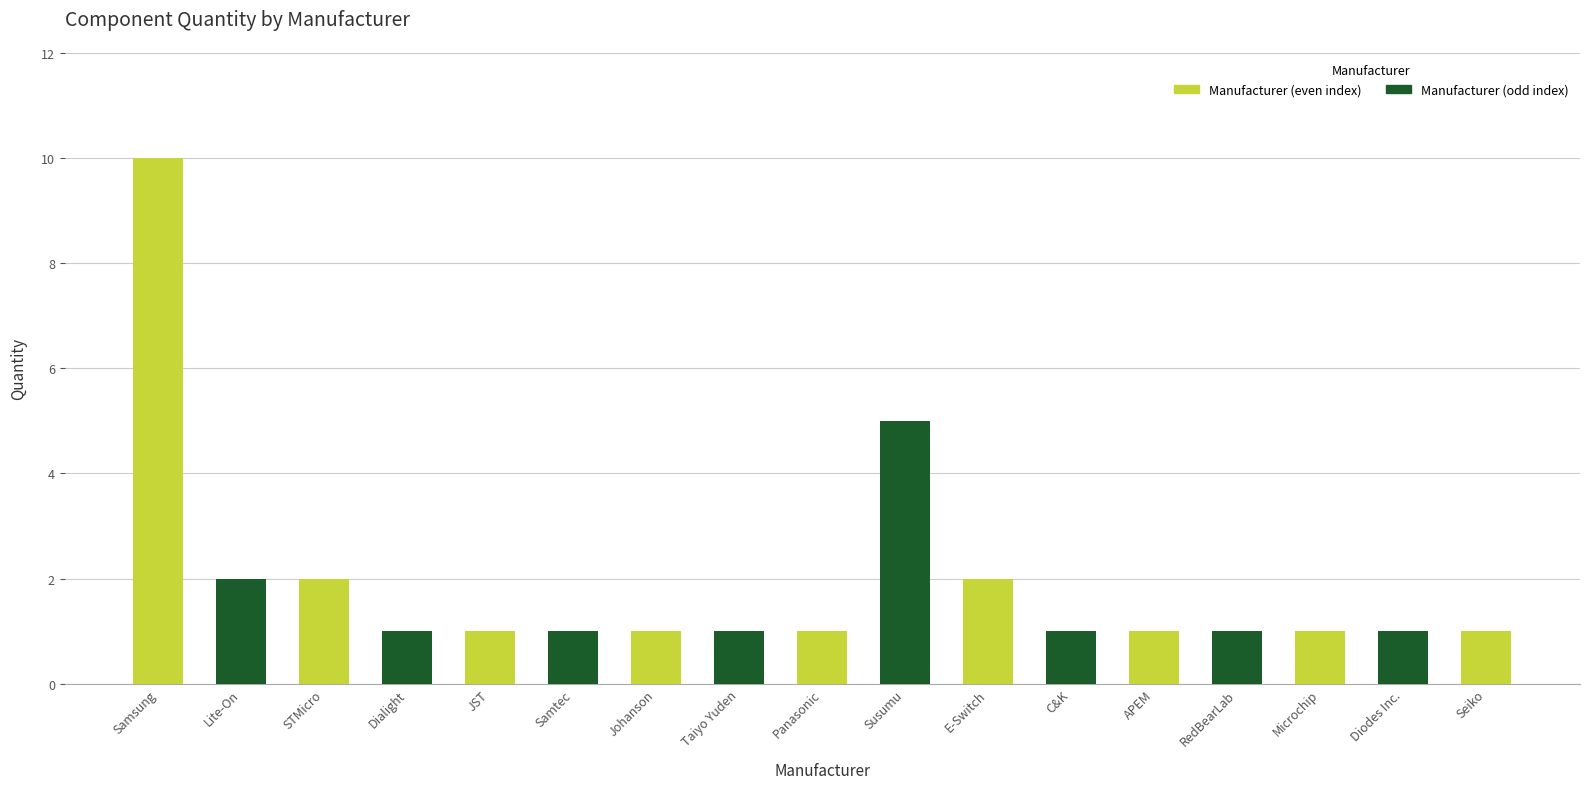

What is the maximum value shown in the chart?

10